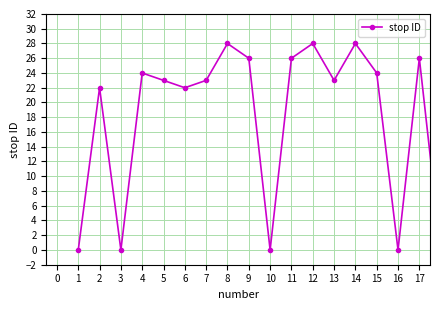

What is the difference between the maximum and minimum values?

28